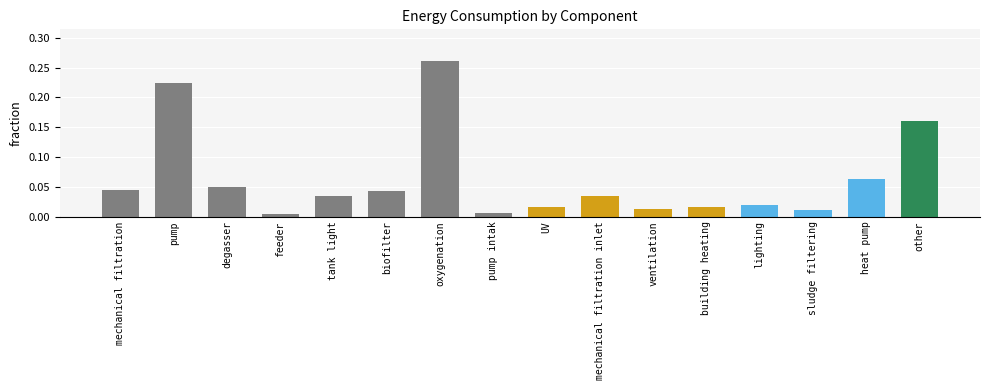

What is the label of the 9th bar from the right?

pump intak